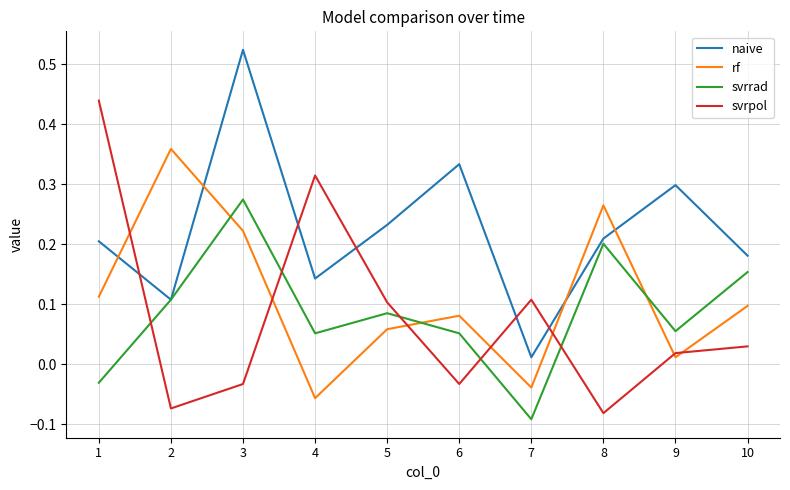

The value of naive at 5 is 0.3. True or false?

False